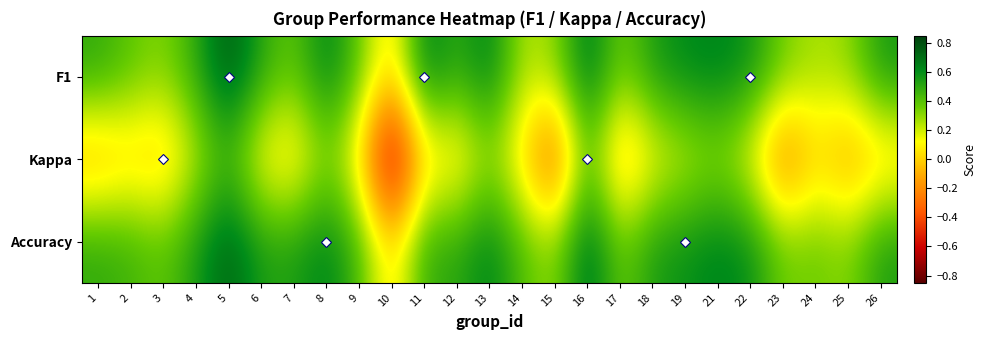

Reading left to right, transcribe all the data shown in this chart.

F1: 1=0.5	2=0.4	3=0.3	4=0.5	5=0.8	6=0.5	7=0.4	8=0.6	9=0.4	10=0.0	11=0.7	12=0.5	13=0.7	14=0.2	15=0.3	16=0.7	17=0.3	18=0.6	19=0.6	21=0.6	22=0.6	23=0.3	24=0.3	25=0.3	26=0.6
Kappa: 1=-0.1	2=-0.0	3=-0.1	4=0.2	5=0.4	6=0.1	7=0.0	8=0.3	9=0.0	10=-0.8	11=0.0	12=0.0	13=0.3	14=0.0	15=-0.4	16=0.4	17=-0.1	18=0.1	19=0.2	21=0.3	22=0.1	23=-0.3	24=0.0	25=-0.2	26=-0.0
Accuracy: 1=0.5	2=0.5	3=0.4	4=0.5	5=0.8	6=0.5	7=0.5	8=0.6	9=0.4	10=0.0	11=0.5	12=0.5	13=0.6	14=0.4	15=0.3	16=0.7	17=0.4	18=0.6	19=0.6	21=0.6	22=0.6	23=0.3	24=0.4	25=0.3	26=0.5